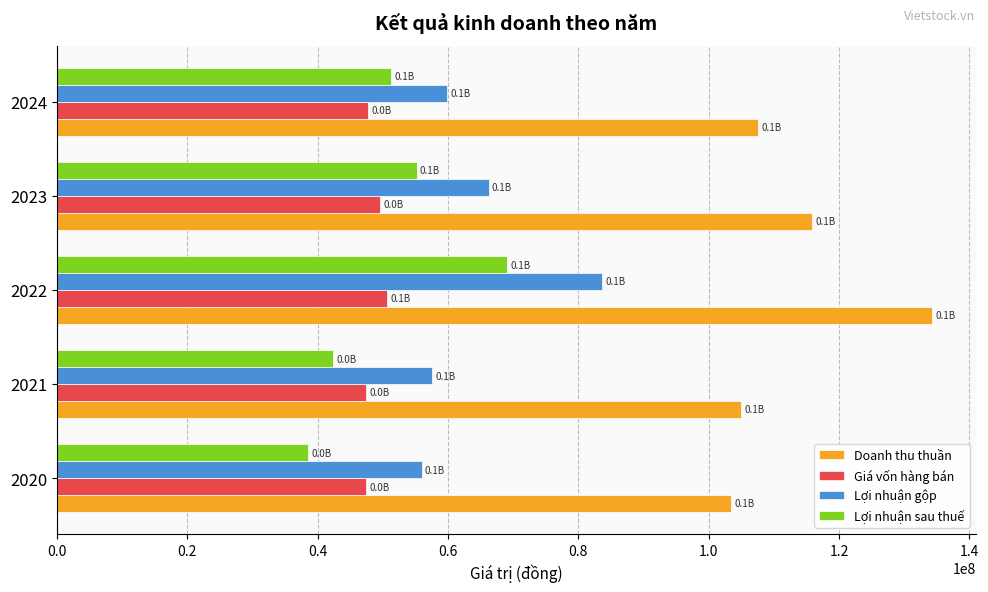

How many data points in Doanh thu thuần are less than 107631651?

2